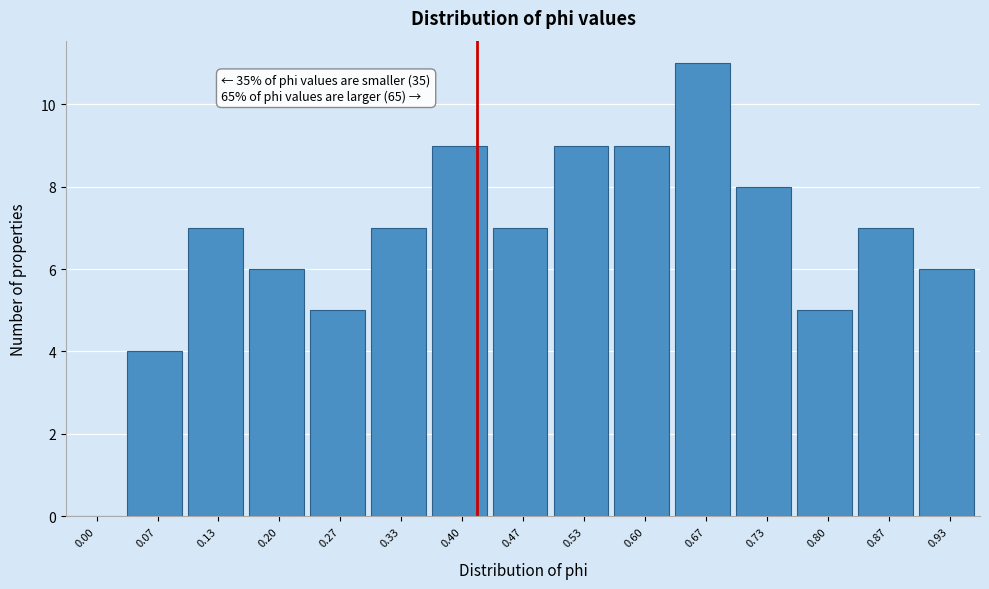

Reading left to right, what are all the values shown in this chart?

0.00=0	0.07=4	0.13=7	0.20=6	0.27=5	0.33=7	0.40=9	0.47=7	0.53=9	0.60=9	0.67=11	0.73=8	0.80=5	0.87=7	0.93=6